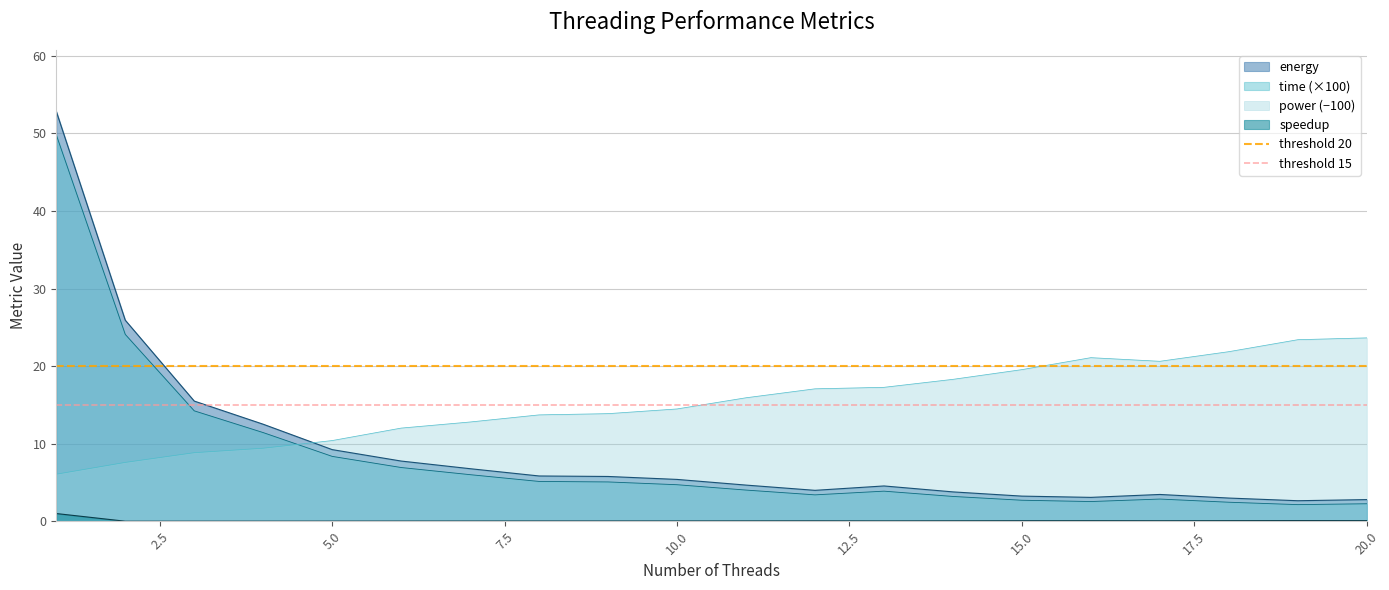

True or false: speedup and power (−100) cross at least once.

False